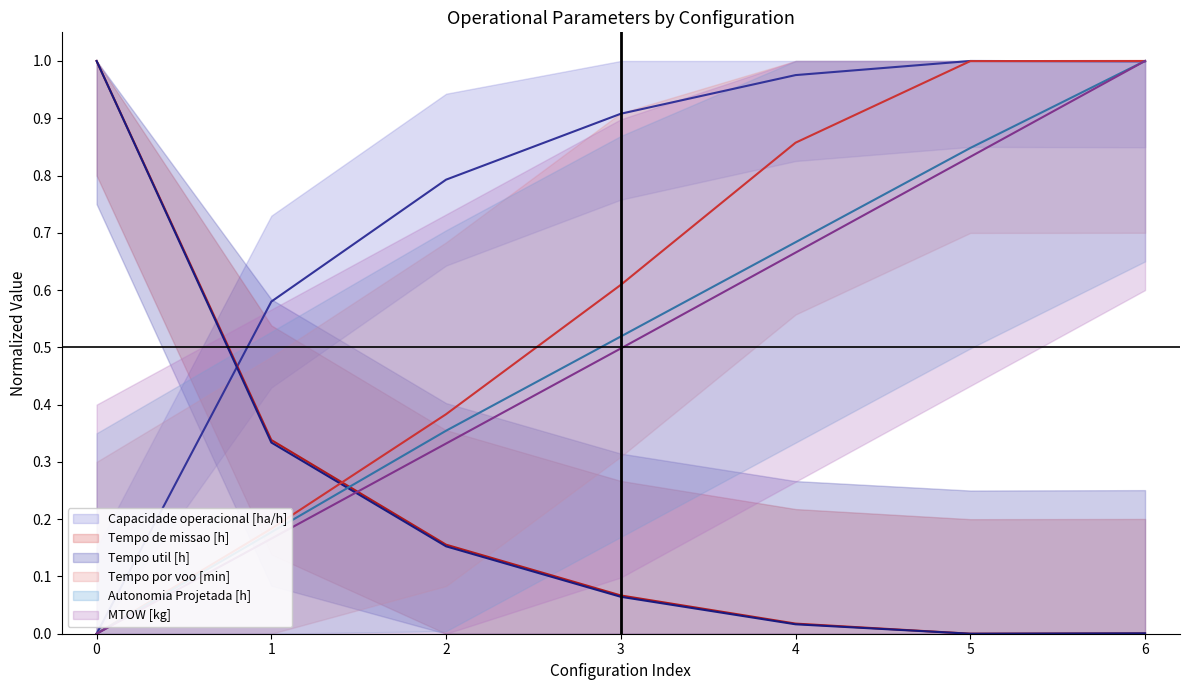

What is the average value of the Autonomia Projetada [h] series?

0.5